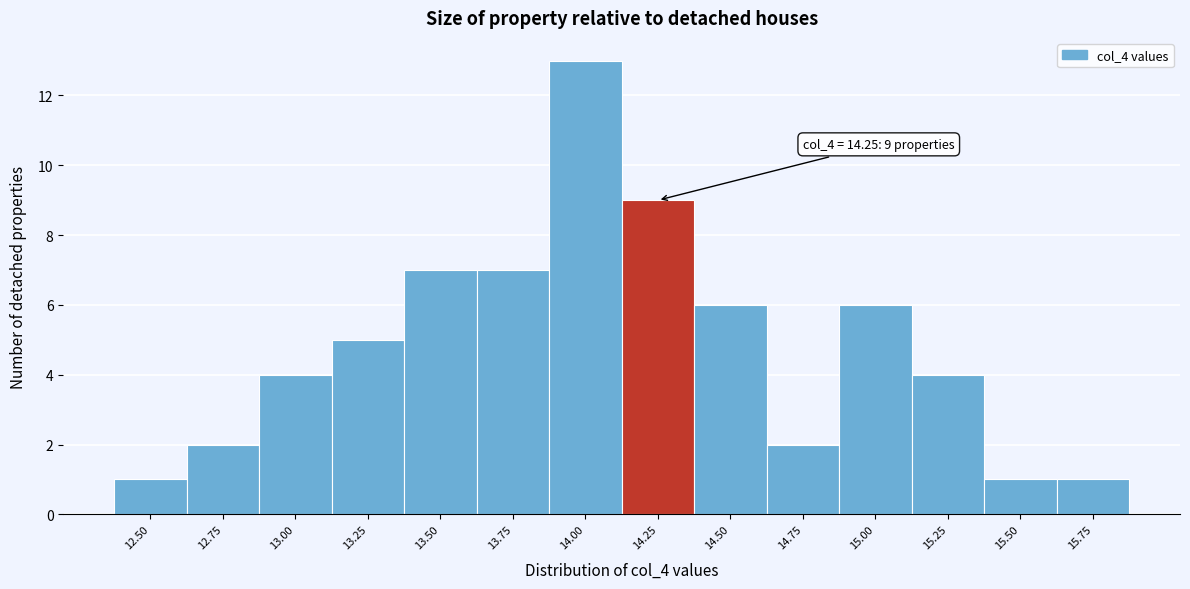

Reading right to left, transcribe all the data shown in this chart.

15.75=1	15.50=1	15.25=4	15.00=6	14.75=2	14.50=6	14.25=9	14.00=13	13.75=7	13.50=7	13.25=5	13.00=4	12.75=2	12.50=1